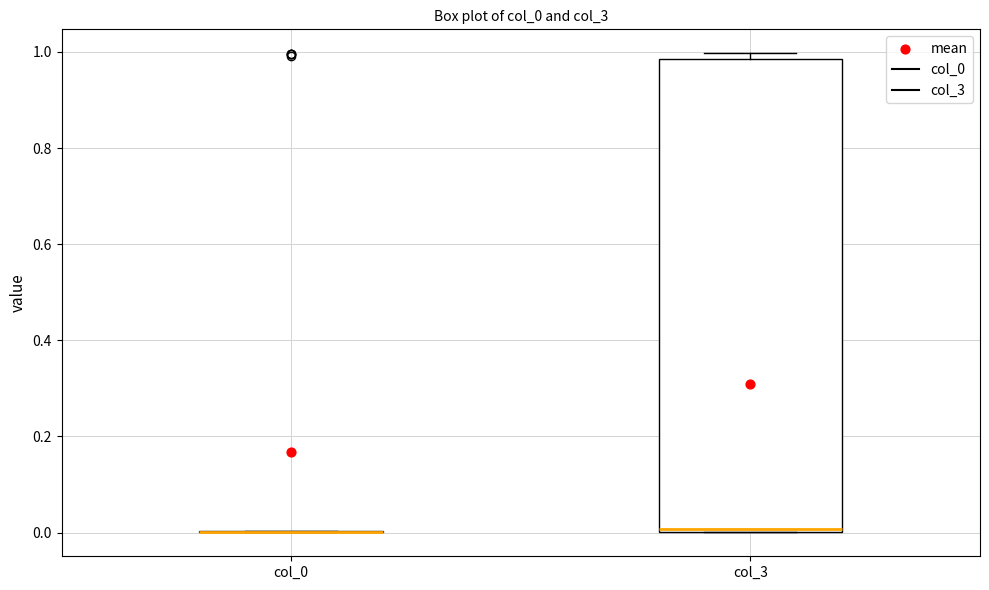

Comparing the boxes themselves (not the whiskers), which one is the tallest?

col_3